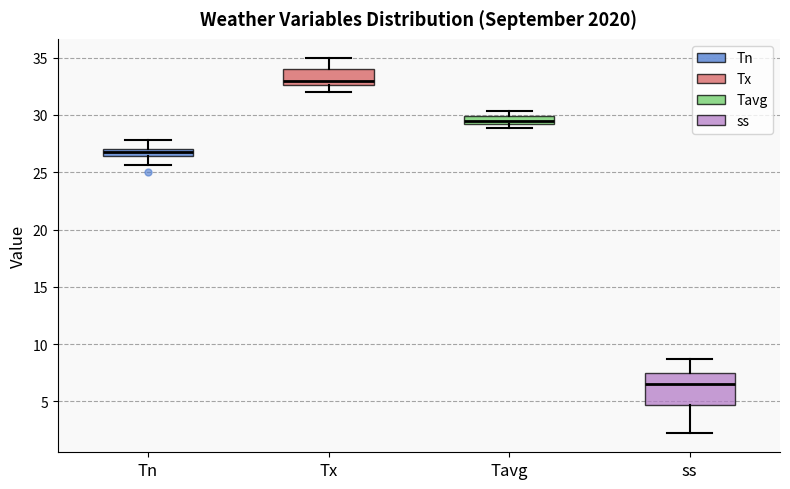

Comparing the boxes themselves (not the whiskers), which one is the tallest?

ss